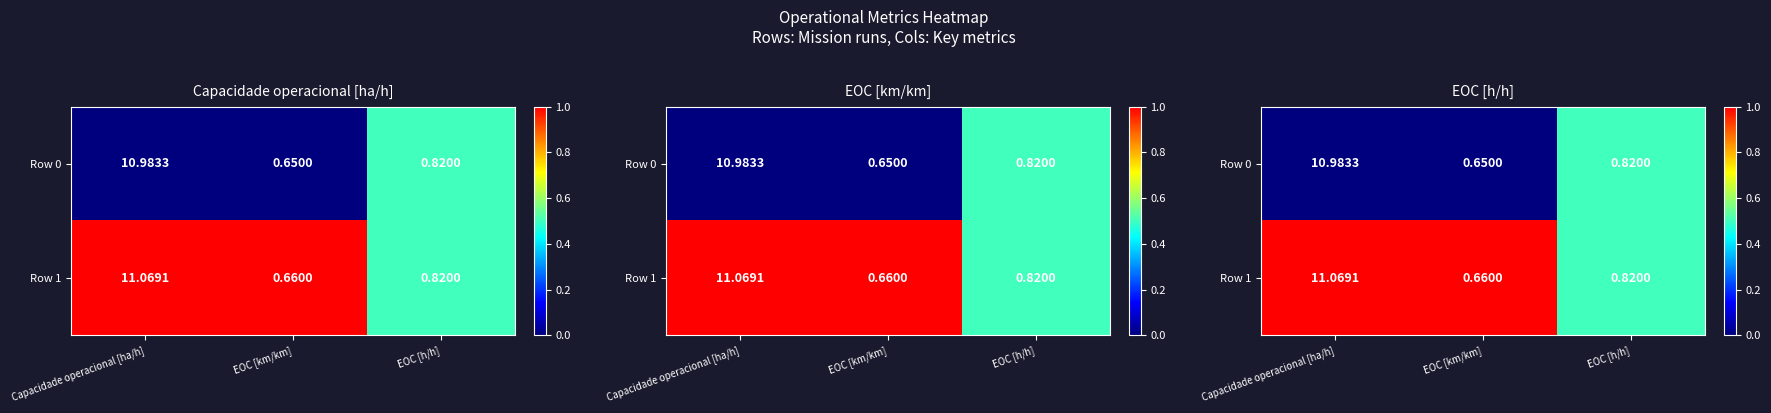

Rank the series by their average value, from highest to lowest.

Row 1, Row 0